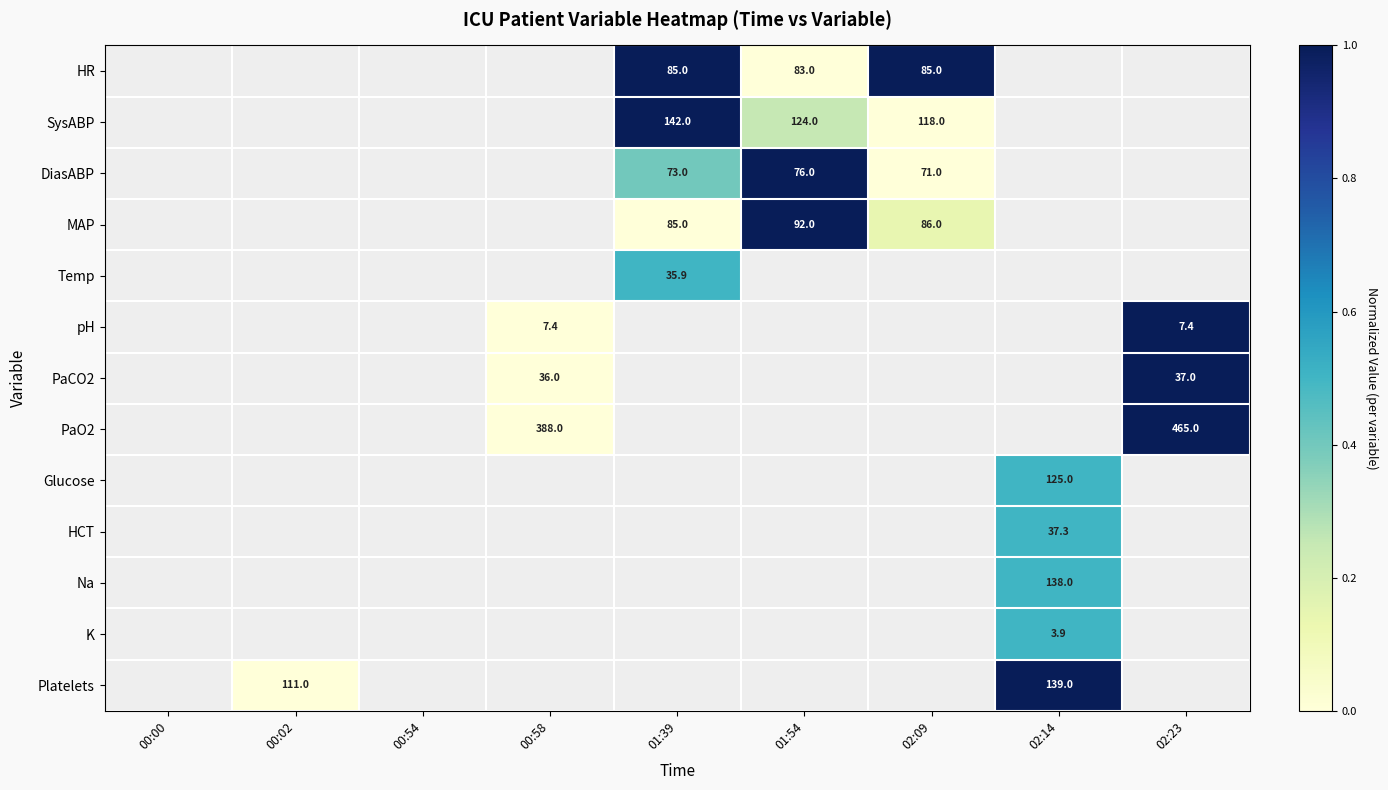

Is it true that DiasABP equals 15.9 at 01:39?

False